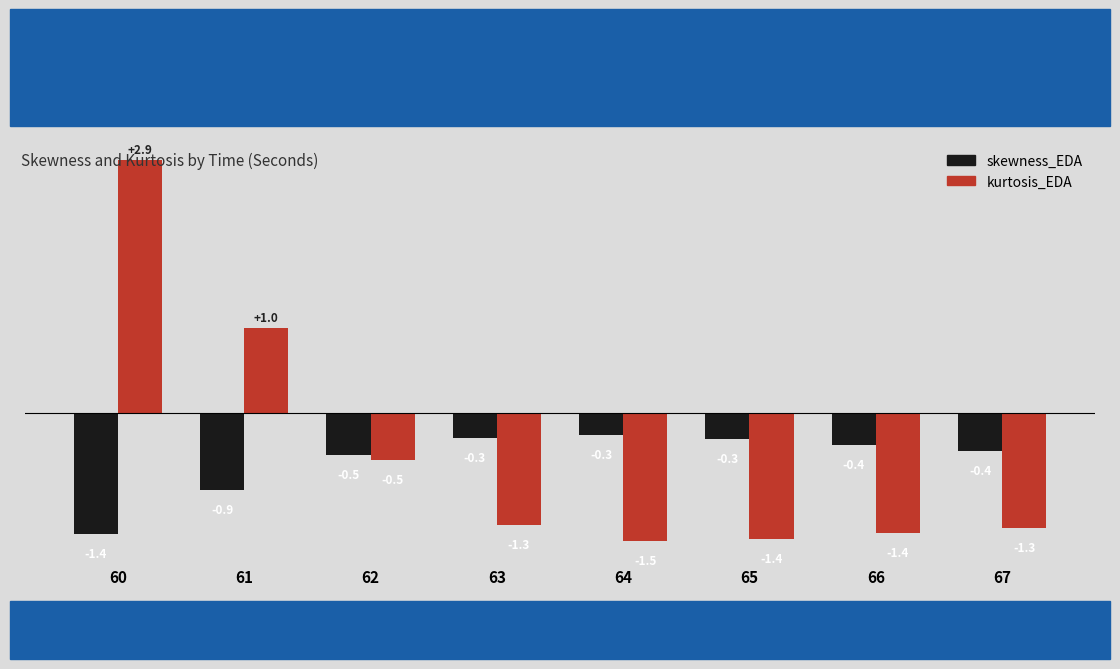

At 67, list the series in order from smallest to largest.

kurtosis_EDA, skewness_EDA